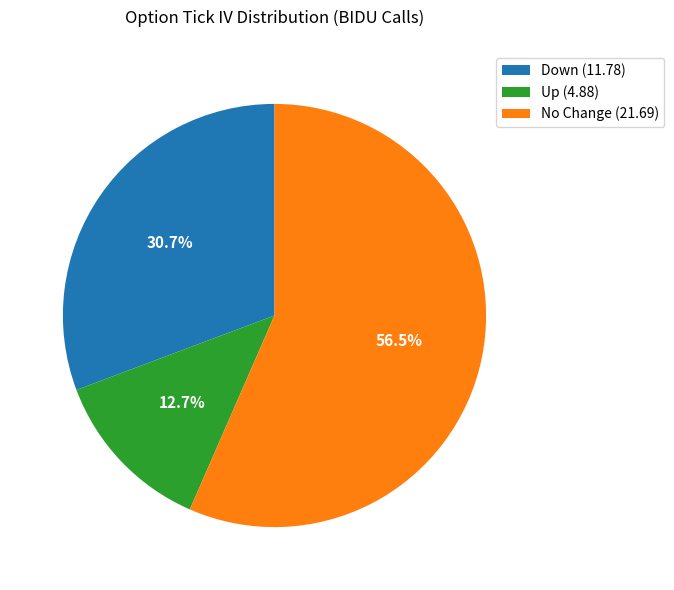

Rank the categories by value from lowest to highest.

Up (4.88), Down (11.78), No Change (21.69)